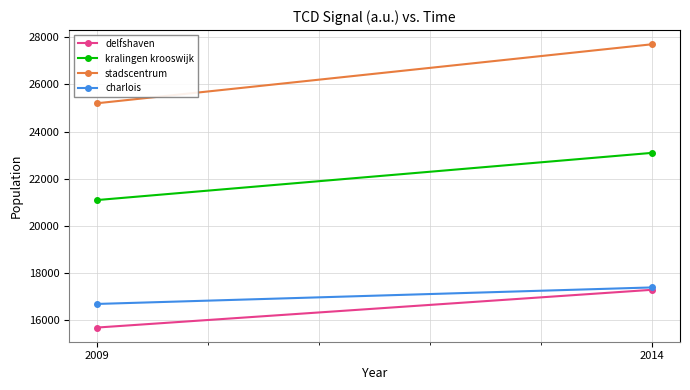

Reading right to left, what are all the values shown in this chart?

delfshaven: 17300	15700
kralingen krooswijk: 23100	21100
stadscentrum: 27700	25200
charlois: 17400	16700